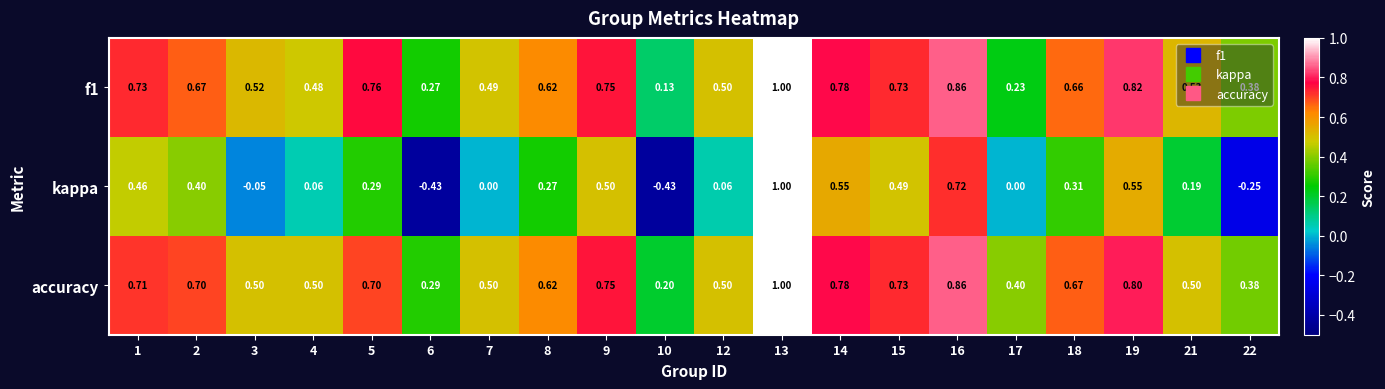

Is the value of kappa at 21 greater than the value of accuracy at 15?

No